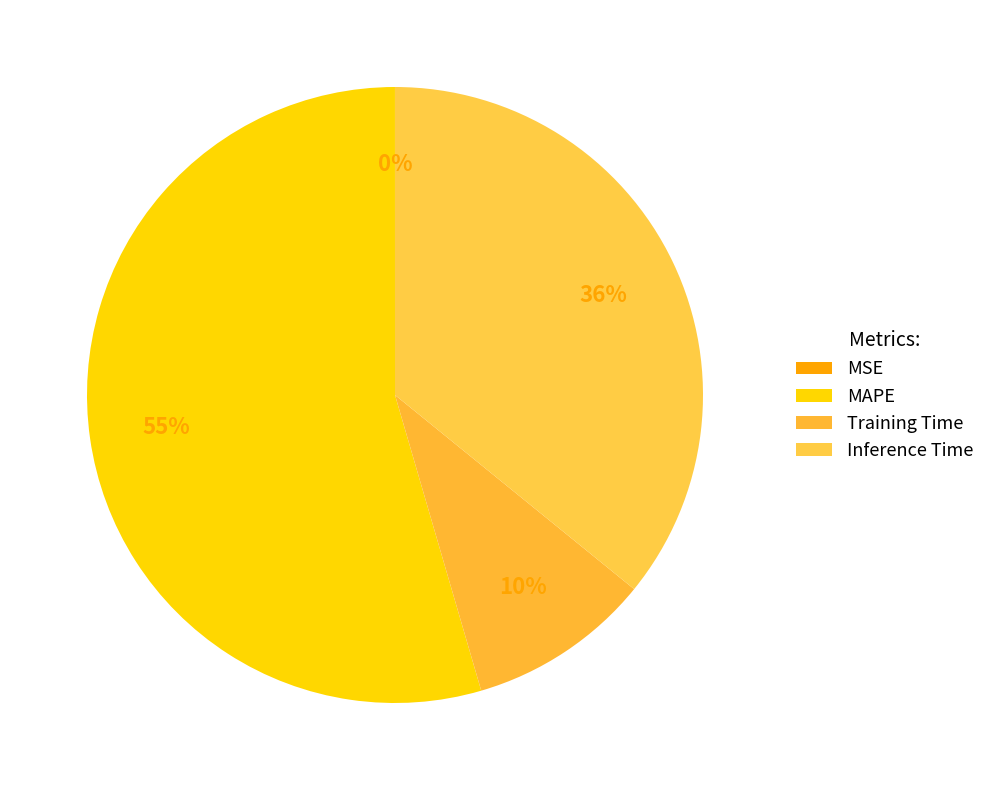

Combined, do Inference Time and MSE account for over 50%?

No